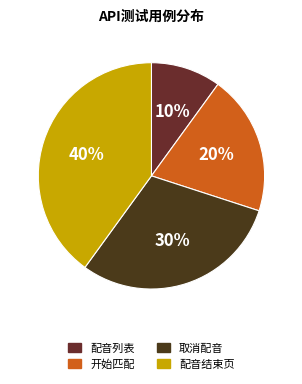

The 配音列表 slice represents 10% of the pie. True or false?

True